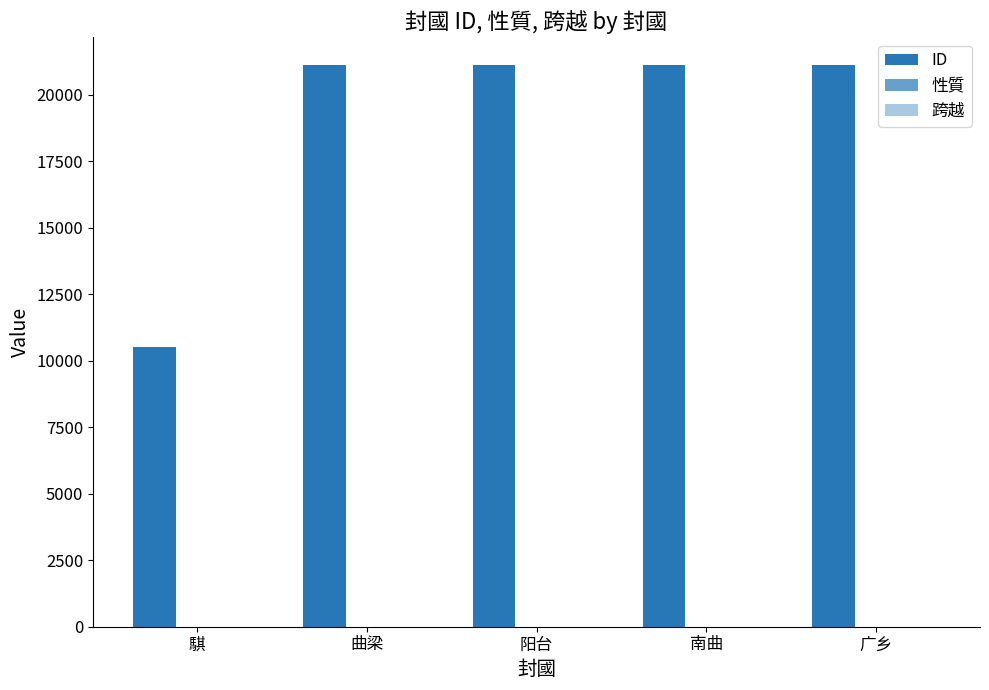

Reading left to right, list all the values displayed in this chart.

ID: 騏=10524	曲梁=21110	阳台=21114	南曲=21109	广乡=21111
性質: 騏=2	曲梁=1	阳台=1	南曲=1	广乡=1
跨越: 騏=0	曲梁=3	阳台=4	南曲=3	广乡=4